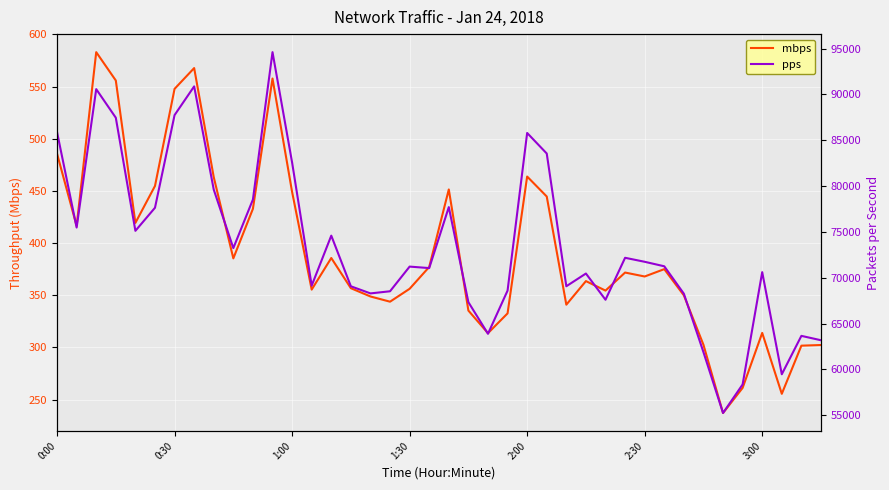

How many categories are shown in the chart?

40